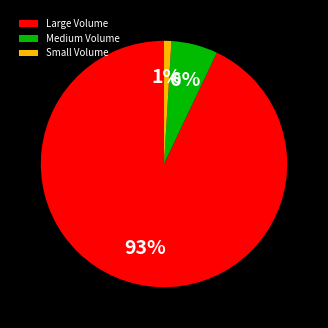

How many segments does this pie chart have?

3